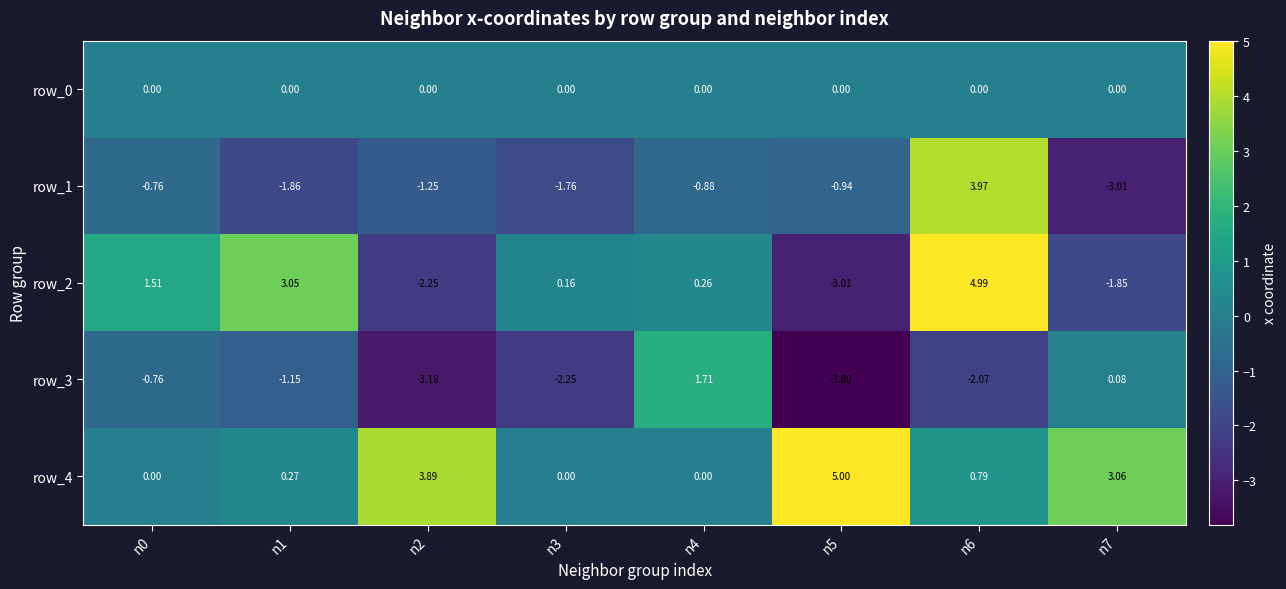

Is the value of row_2 at n6 greater than the value of row_4 at n0?

Yes